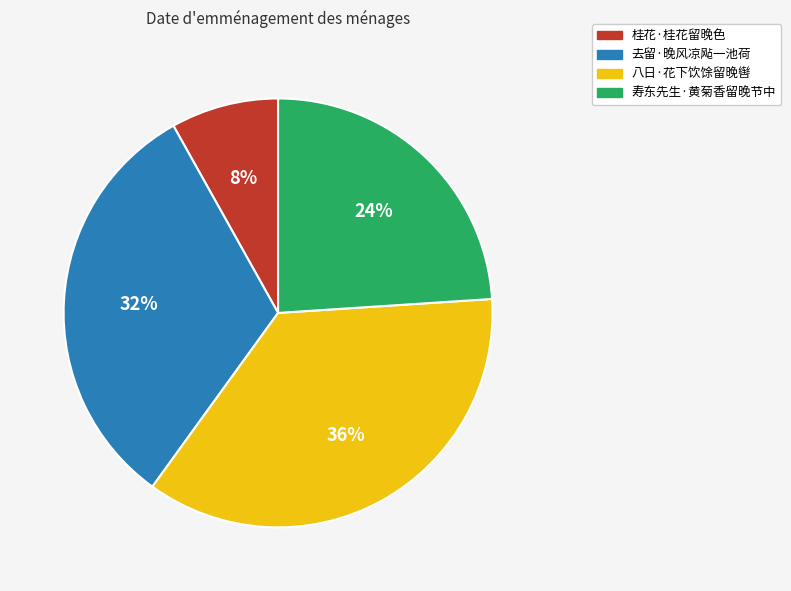

How many segments does this pie chart have?

4